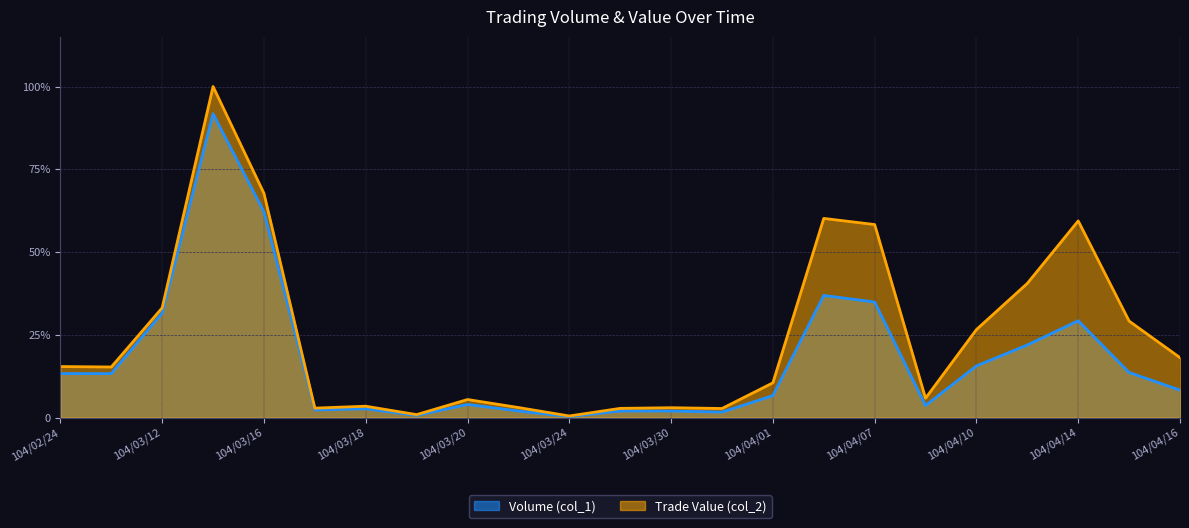

Does the chart have visible grid lines?

Yes